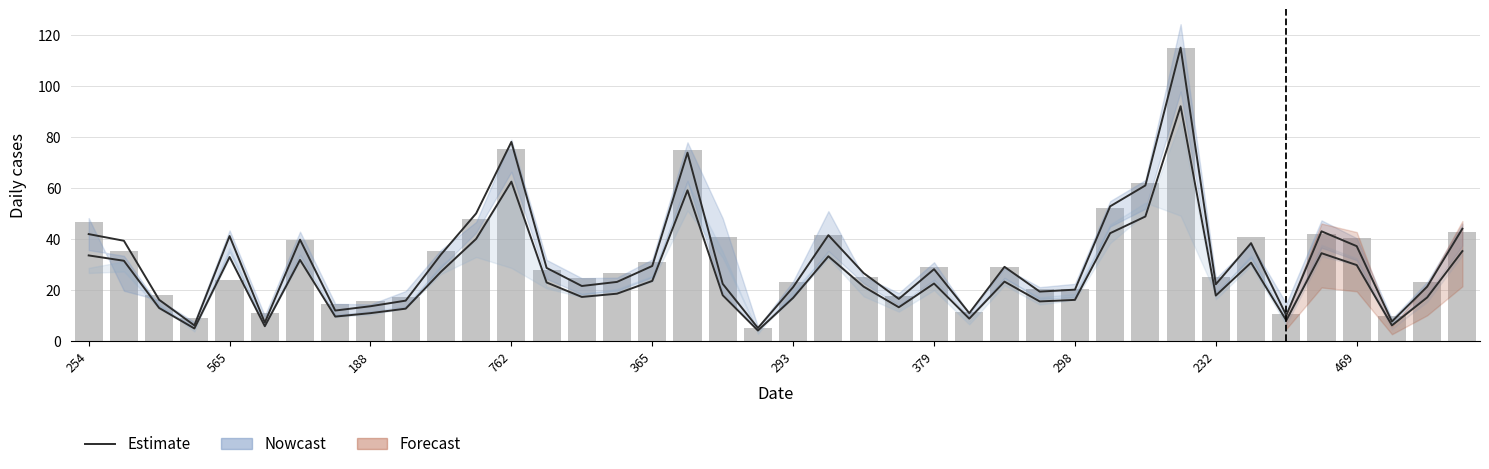

Which category has the highest value in the Estimate lower series?

31